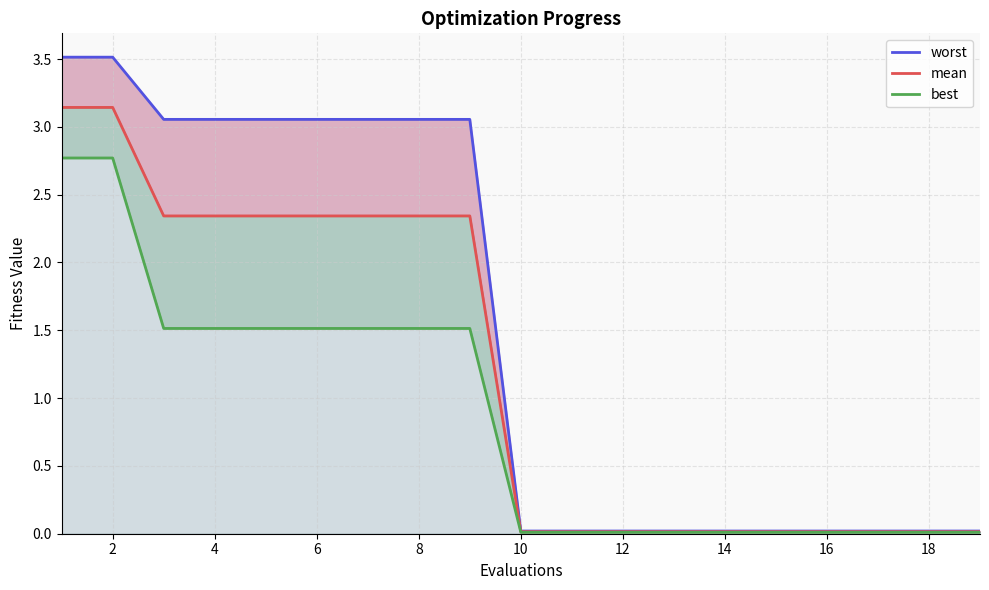

What is the label of the 5th point from the right?

14